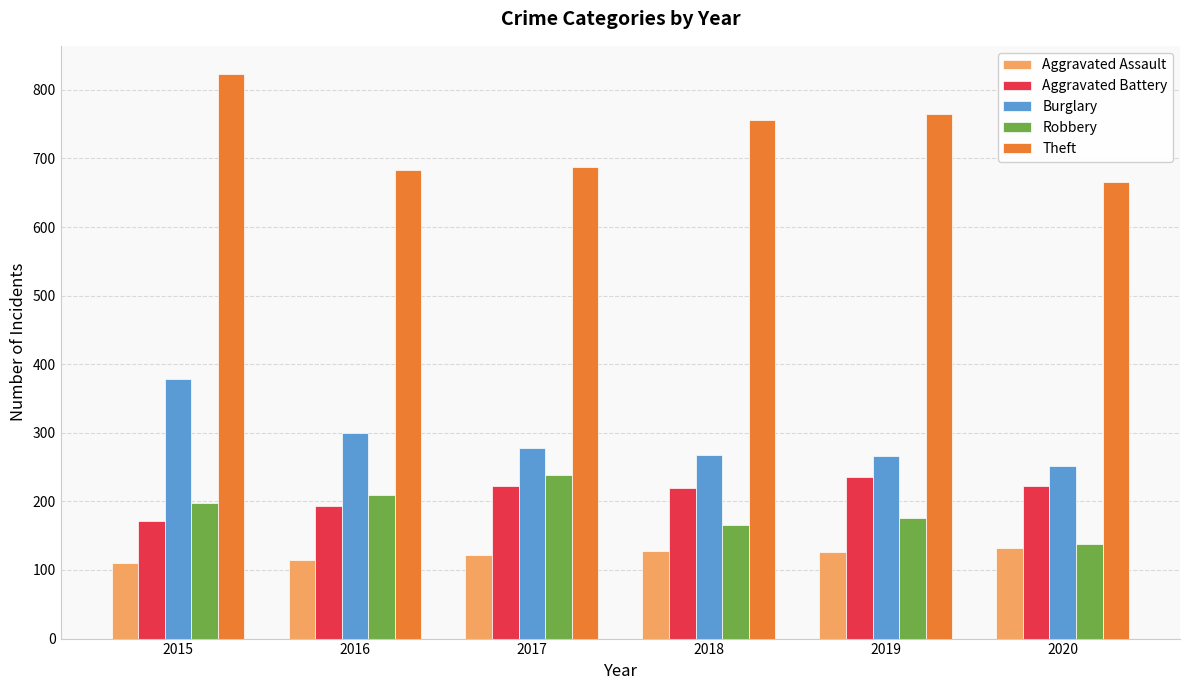

What is the minimum value for Theft?

665